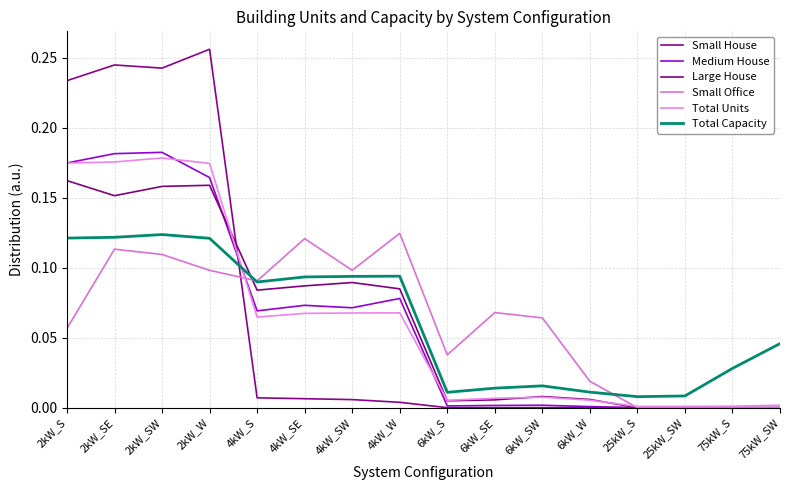

Is this an area chart (filled region under the line)?

No